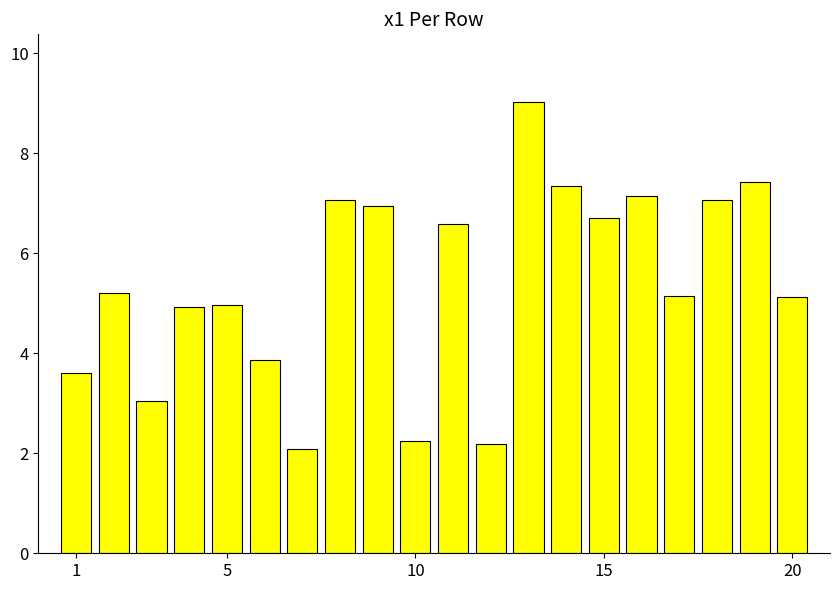

Reading left to right, transcribe all the data shown in this chart.

3.6	5.2	3.1	4.9	5.0	3.9	2.1	7.1	6.9	2.2	6.6	2.2	9.0	7.4	6.7	7.1	5.1	7.1	7.4	5.1